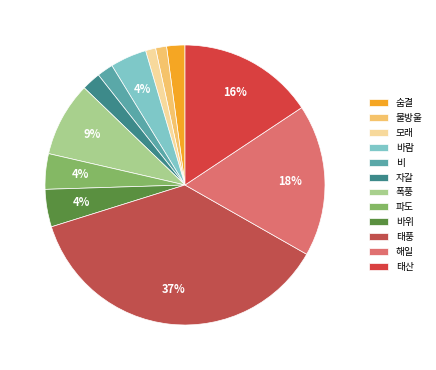

Rank the categories by value from lowest to highest.

모래, 물방울, 비, 숨결, 자갈, 파도, 바람, 바위, 폭풍, 태산, 해일, 태풍